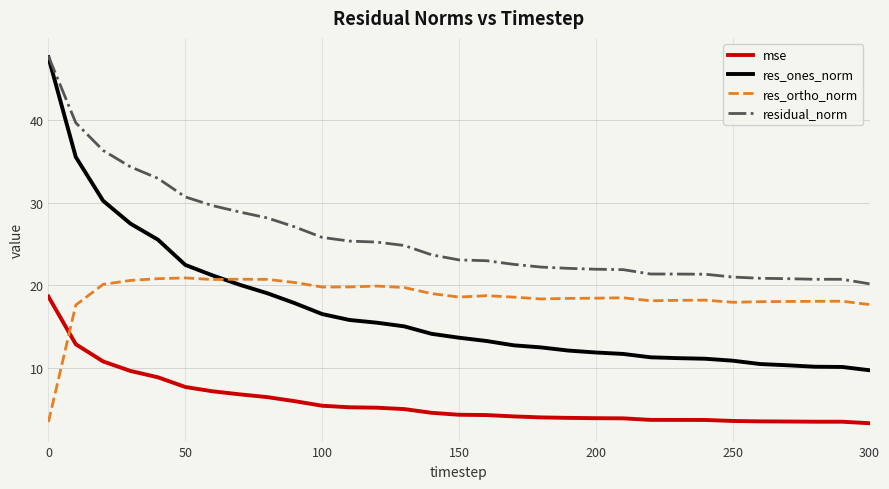

What is the minimum value shown in the chart?

3.3